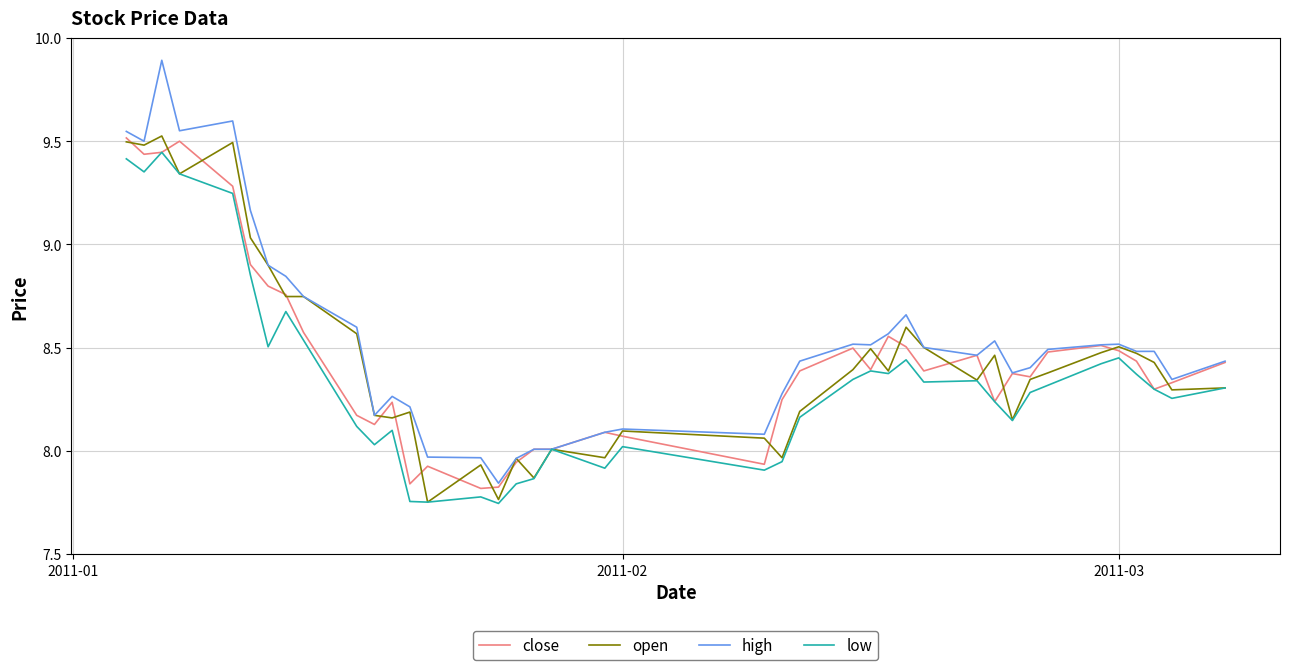

What are all the series names shown in the legend?

close, open, high, low